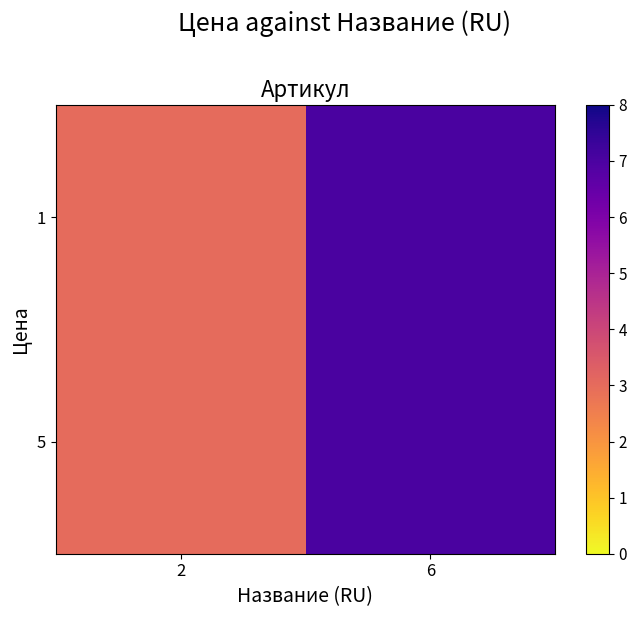

Reading left to right, transcribe all the data shown in this chart.

1: 2=3	6=7
5: 2=3	6=7